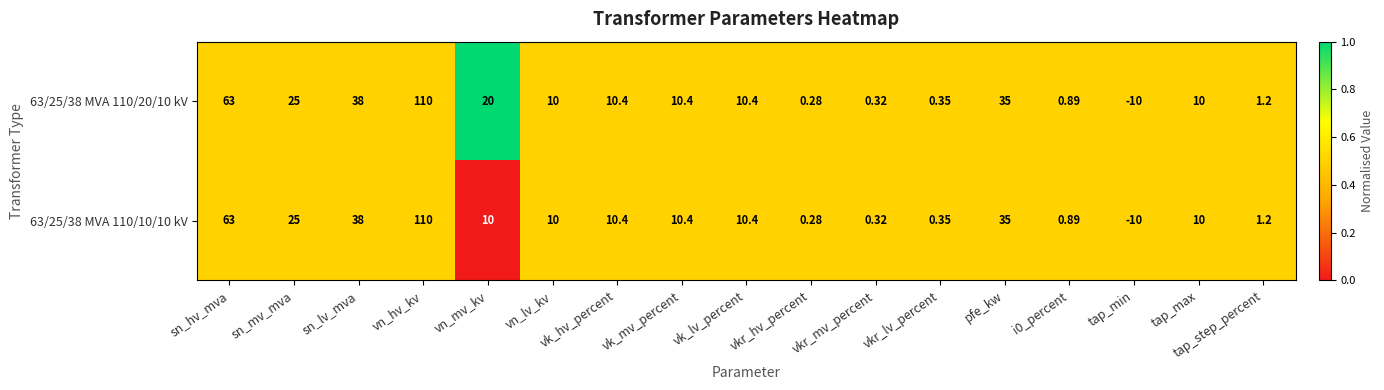

How many negative values does the 63/25/38 MVA 110/20/10 kV series have?

1